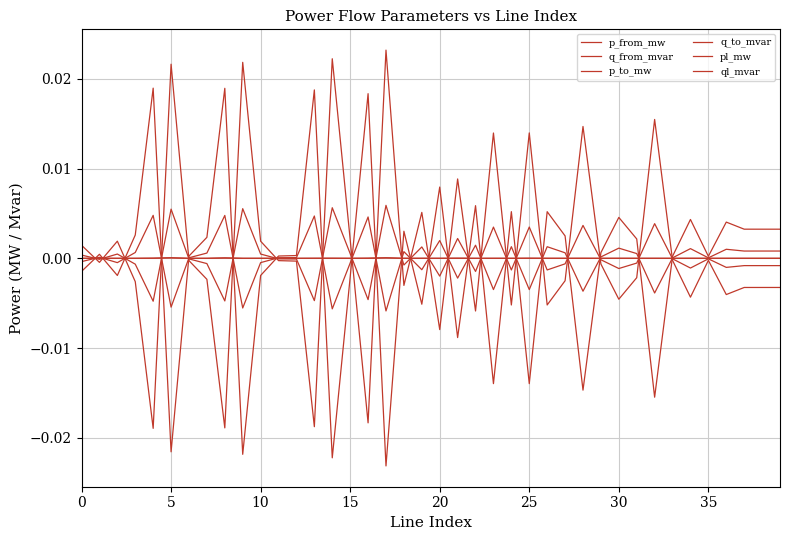

Does the chart have visible grid lines?

Yes